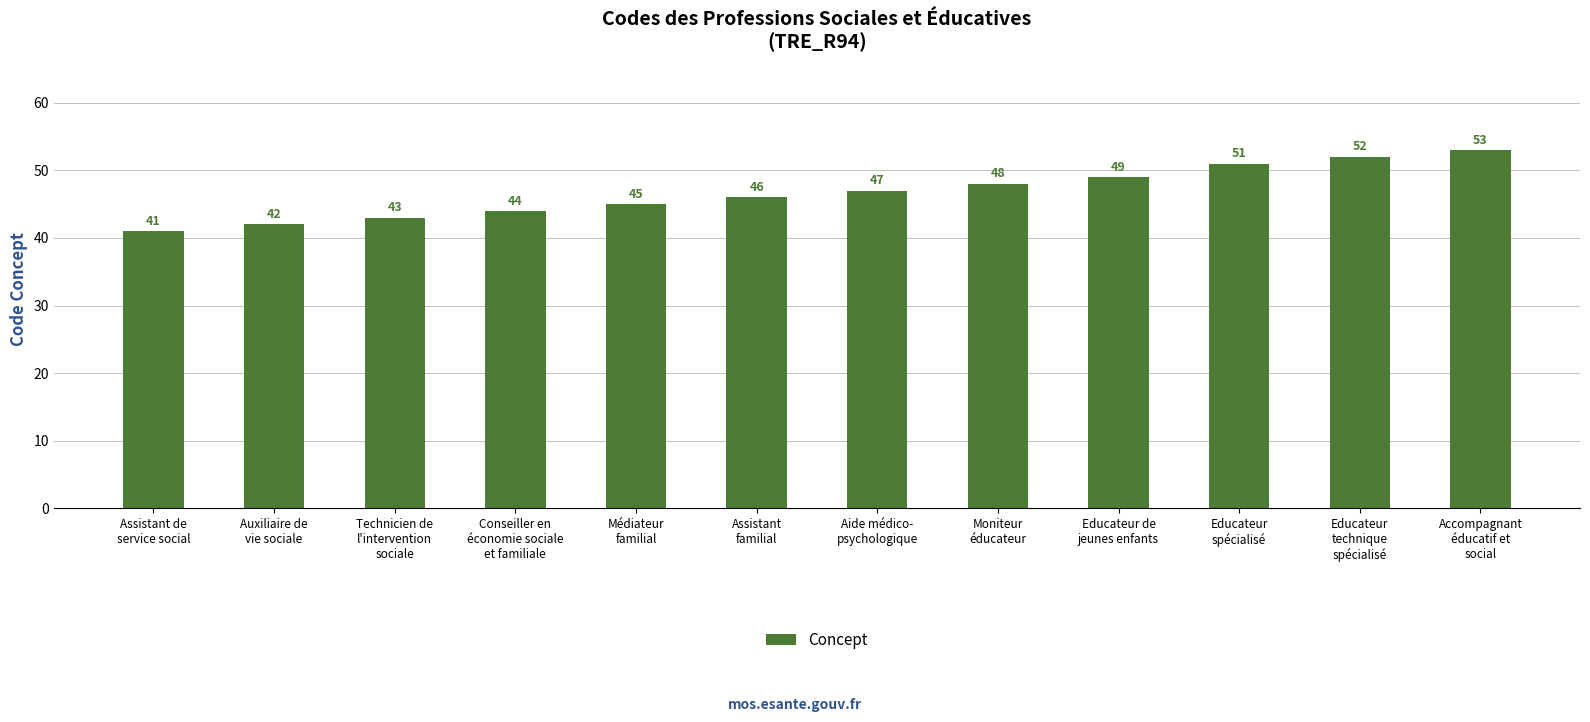

Read the value at Conseiller en
économie sociale
et familiale.

44